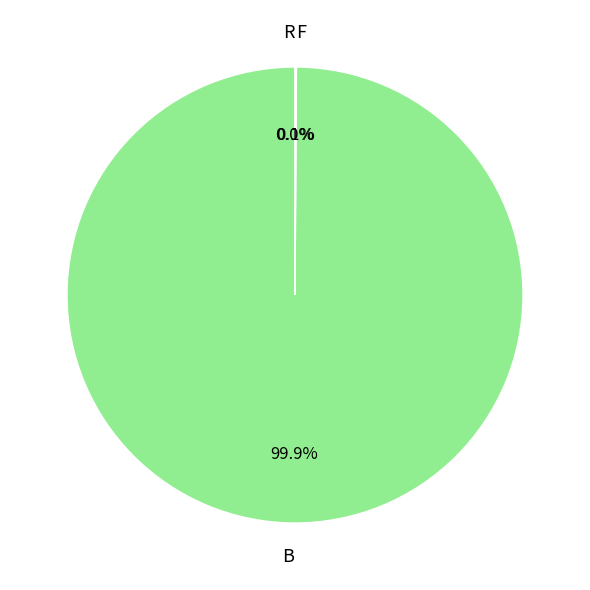

Which category has the biggest portion of the pie?

B